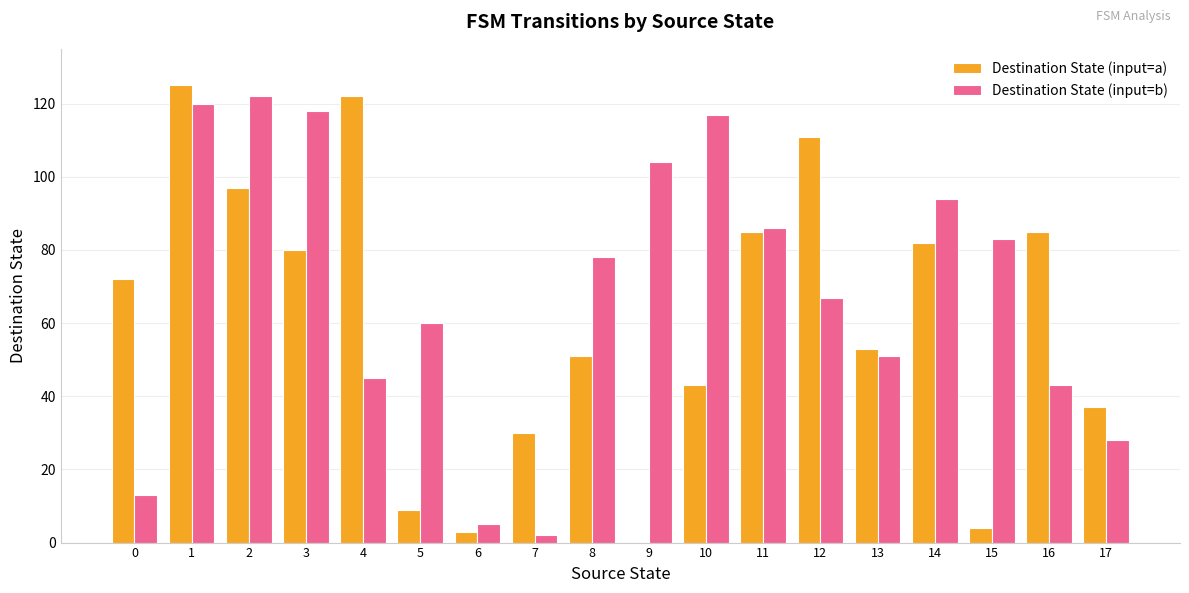

What is the average value of the Destination State (input=b) series?

69